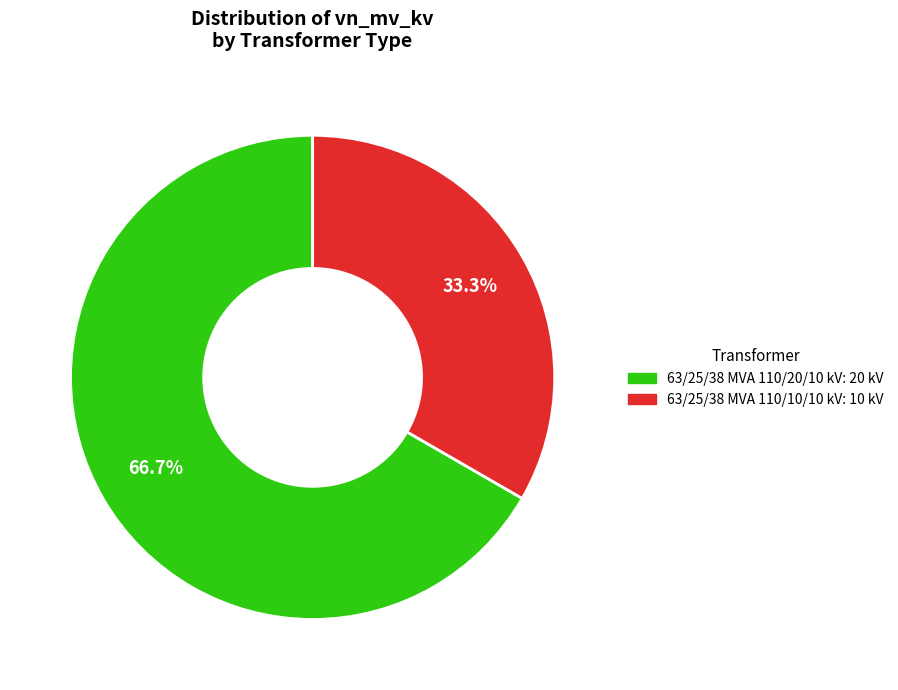

How many segments does this pie chart have?

2